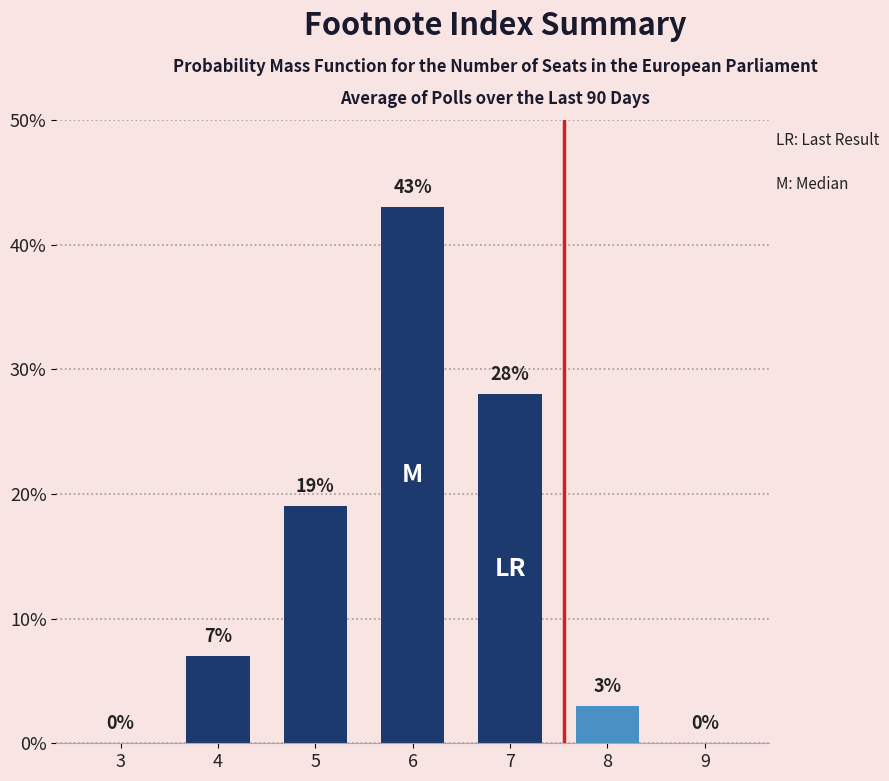

What is the sum of the values at 3 and 7?

28